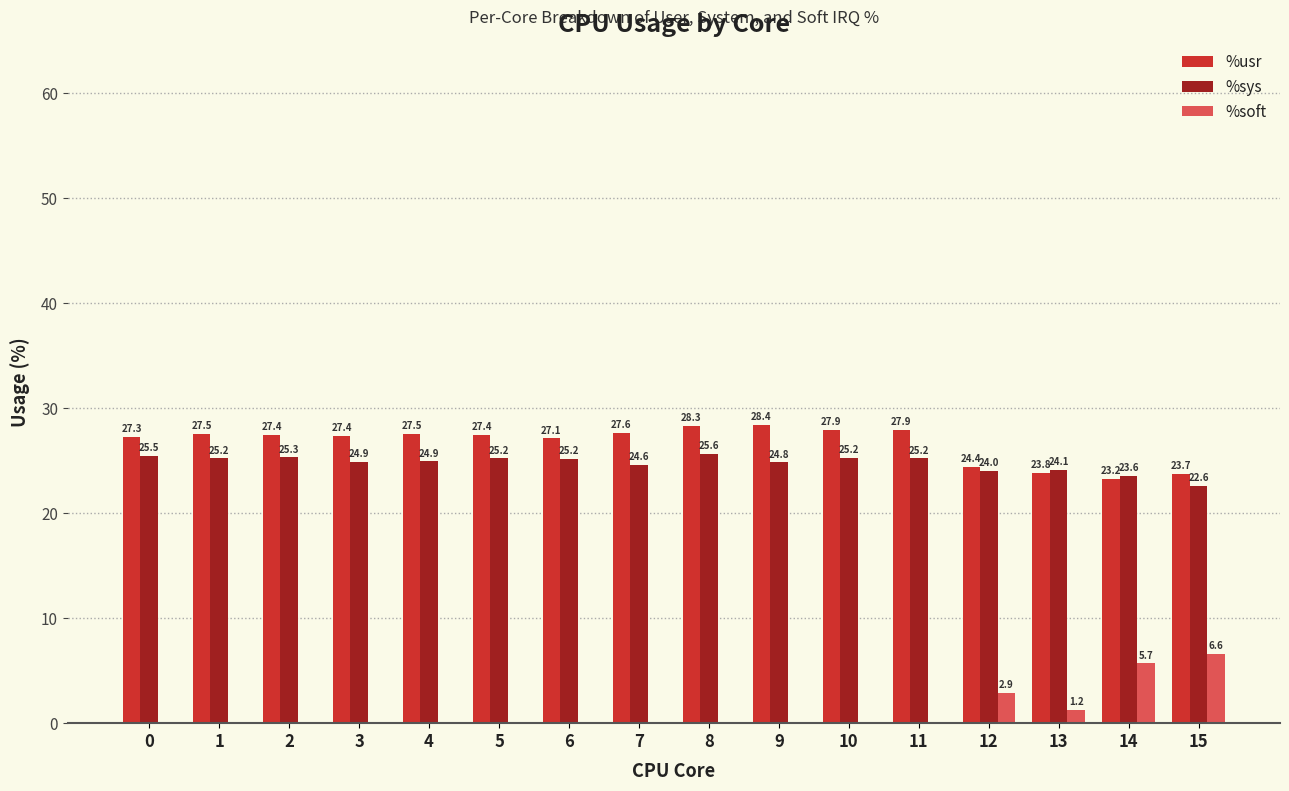

Are the bars horizontal?

No